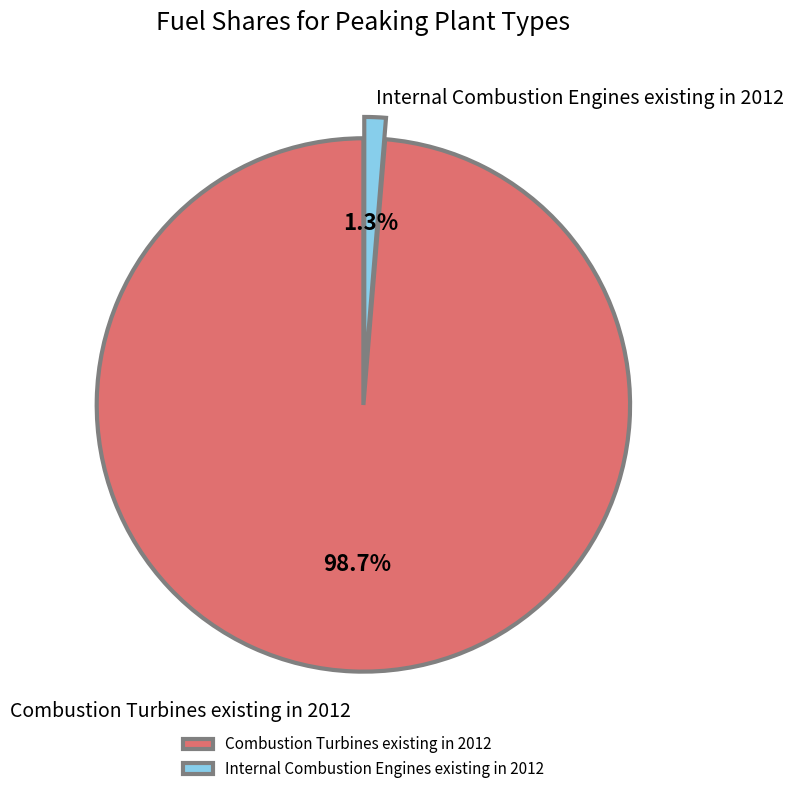

Which slice is the largest?

Combustion Turbines existing in 2012